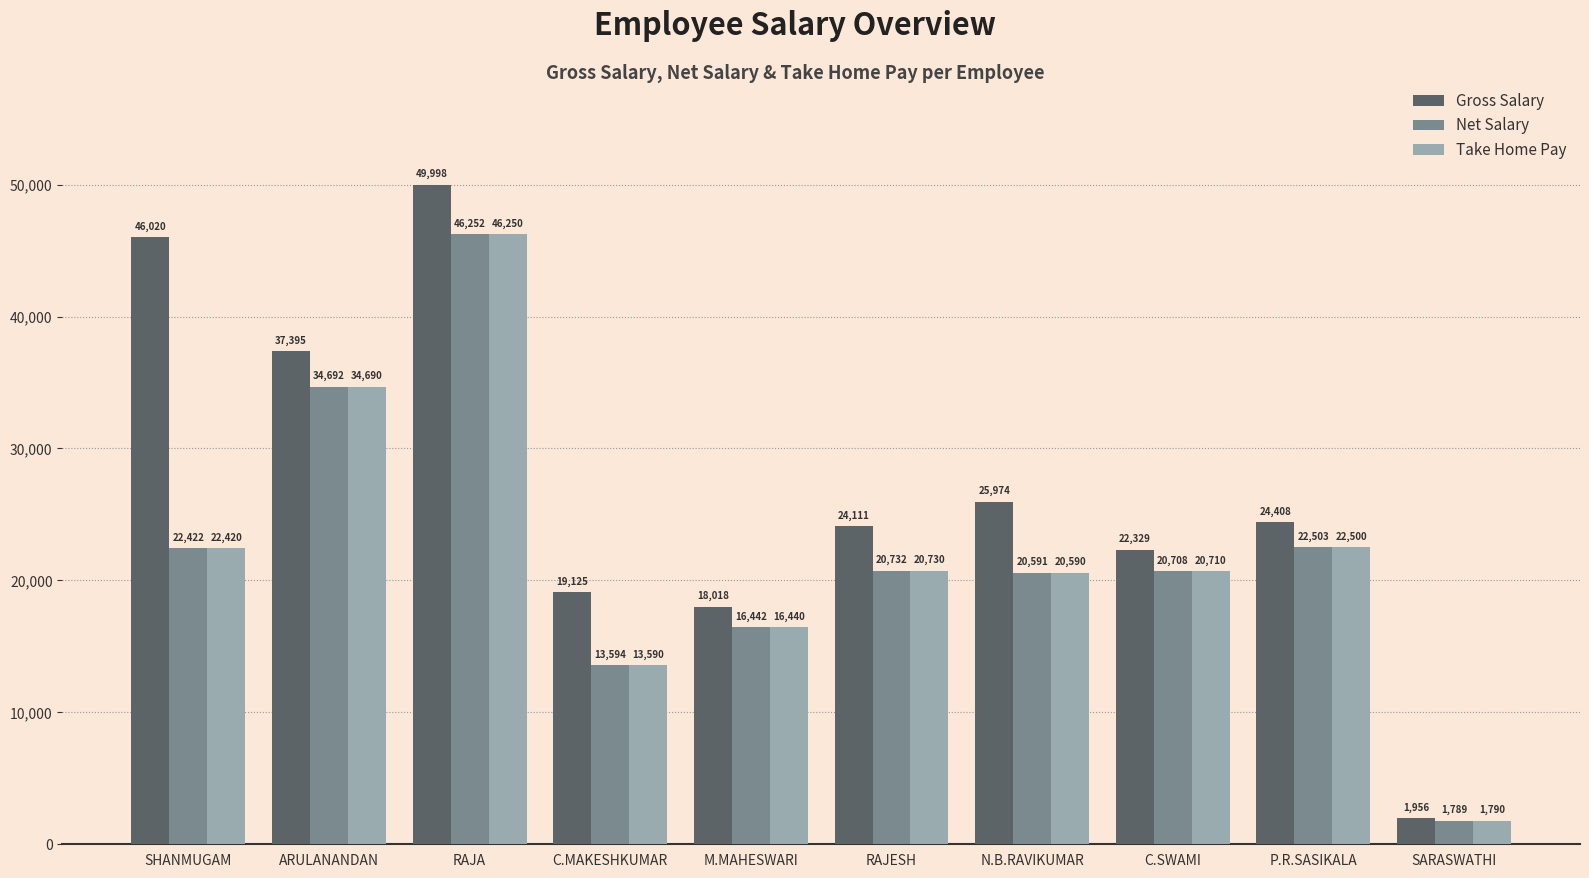

Reading left to right, extract all data points from this chart.

Gross Salary: SHANMUGAM=46020	ARULANANDAN=37395	RAJA=49998	C.MAKESHKUMAR=19125	M.MAHESWARI=18018	RAJESH=24111	N.B.RAVIKUMAR=25974	C.SWAMI=22329	P.R.SASIKALA=24408	SARASWATHI=1956
Net Salary: SHANMUGAM=22422	ARULANANDAN=34692	RAJA=46252	C.MAKESHKUMAR=13594	M.MAHESWARI=16442	RAJESH=20732	N.B.RAVIKUMAR=20591	C.SWAMI=20708	P.R.SASIKALA=22503	SARASWATHI=1789
Take Home Pay: SHANMUGAM=22420	ARULANANDAN=34690	RAJA=46250	C.MAKESHKUMAR=13590	M.MAHESWARI=16440	RAJESH=20730	N.B.RAVIKUMAR=20590	C.SWAMI=20710	P.R.SASIKALA=22500	SARASWATHI=1790